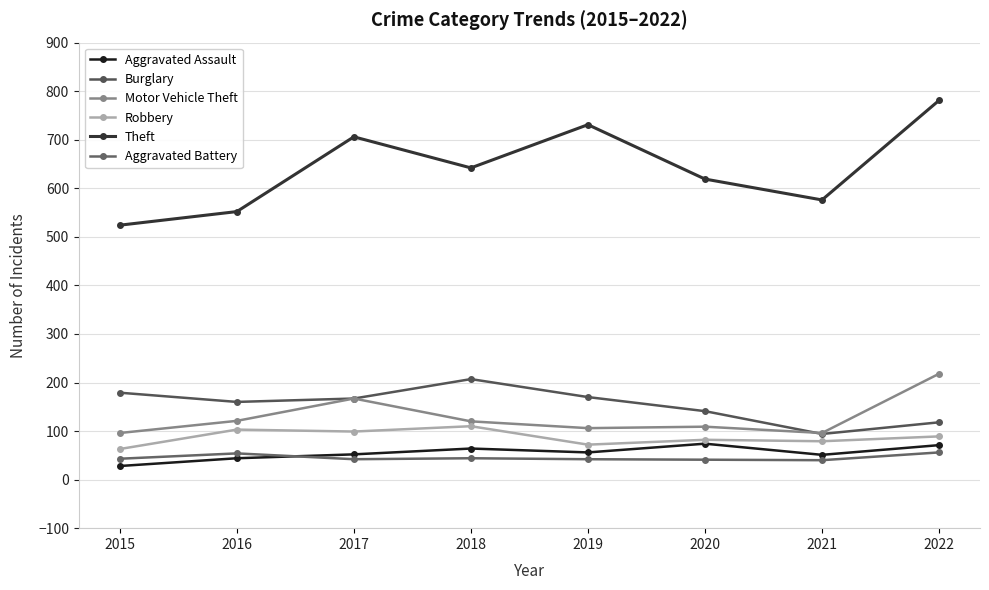

Reading right to left, list all the values displayed in this chart.

Aggravated Assault: 2022=71	2021=51	2020=74	2019=56	2018=64	2017=52	2016=44	2015=28
Burglary: 2022=118	2021=94	2020=141	2019=170	2018=207	2017=167	2016=160	2015=179
Motor Vehicle Theft: 2022=218	2021=96	2020=109	2019=106	2018=120	2017=167	2016=121	2015=96
Robbery: 2022=89	2021=79	2020=82	2019=72	2018=110	2017=99	2016=103	2015=63
Theft: 2022=781	2021=576	2020=619	2019=731	2018=642	2017=706	2016=552	2015=524
Aggravated Battery: 2022=56	2021=40	2020=41	2019=42	2018=44	2017=42	2016=54	2015=43